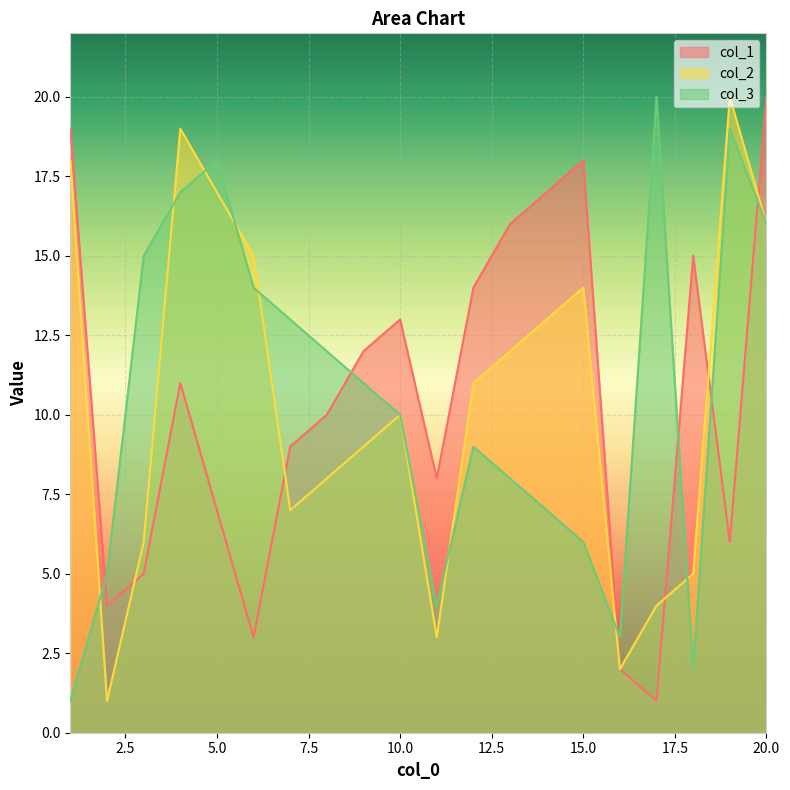

At how many categories does at least one series exceed 2?

20